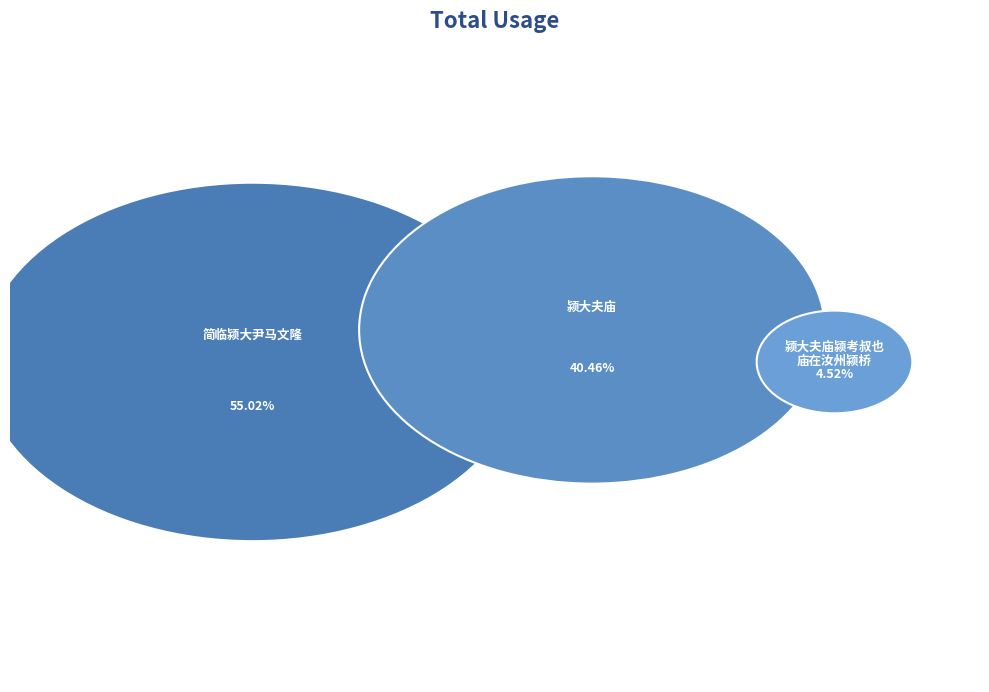

Is it true that 颍大夫庙 is 32% of the pie?

False